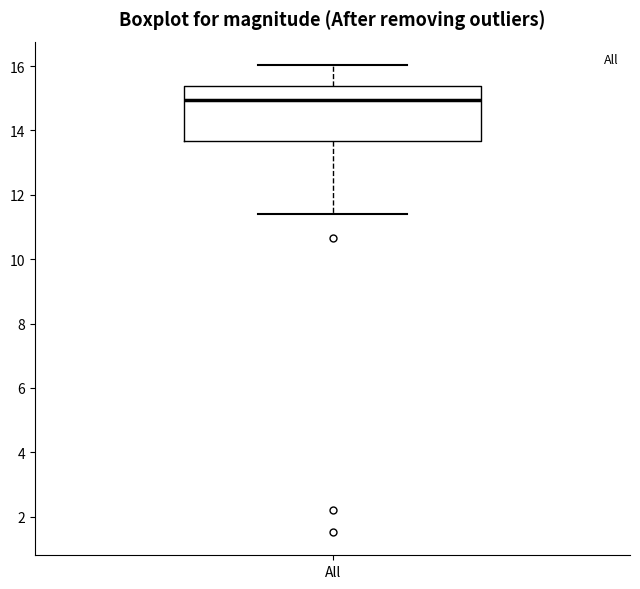

Where does the lower whisker of the box for All end on the y-axis? The values are not printed on the chart, so give them approximately, as read against the axis.

11.4